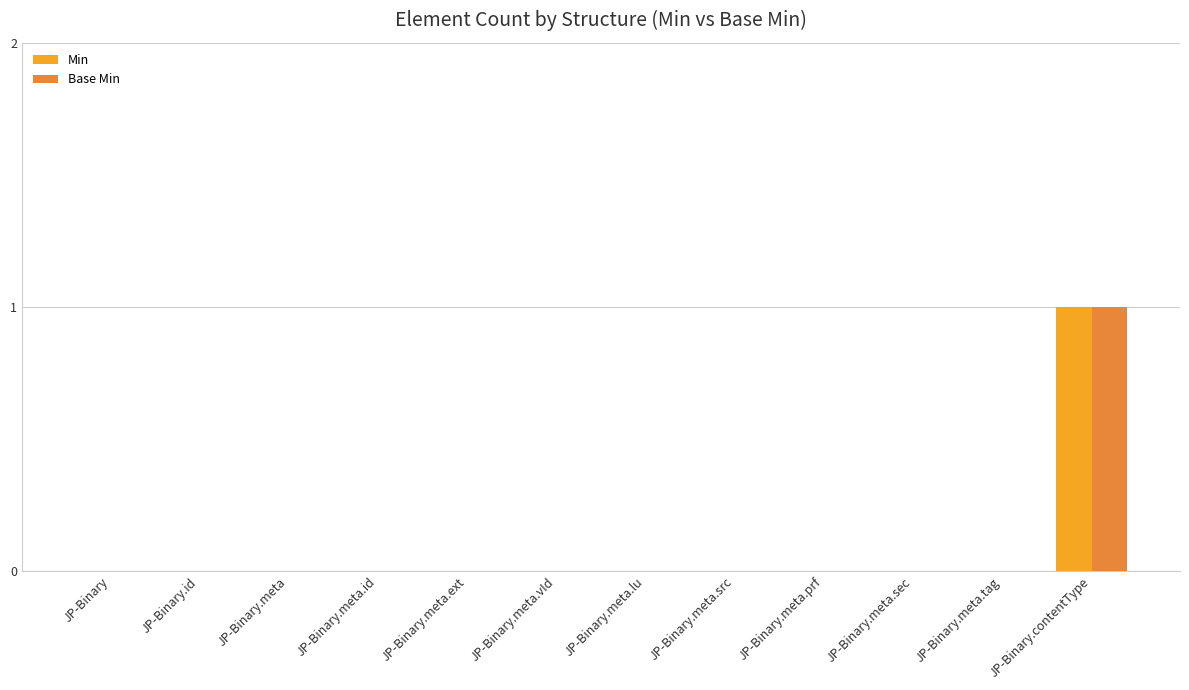

How many series are shown in this chart?

2